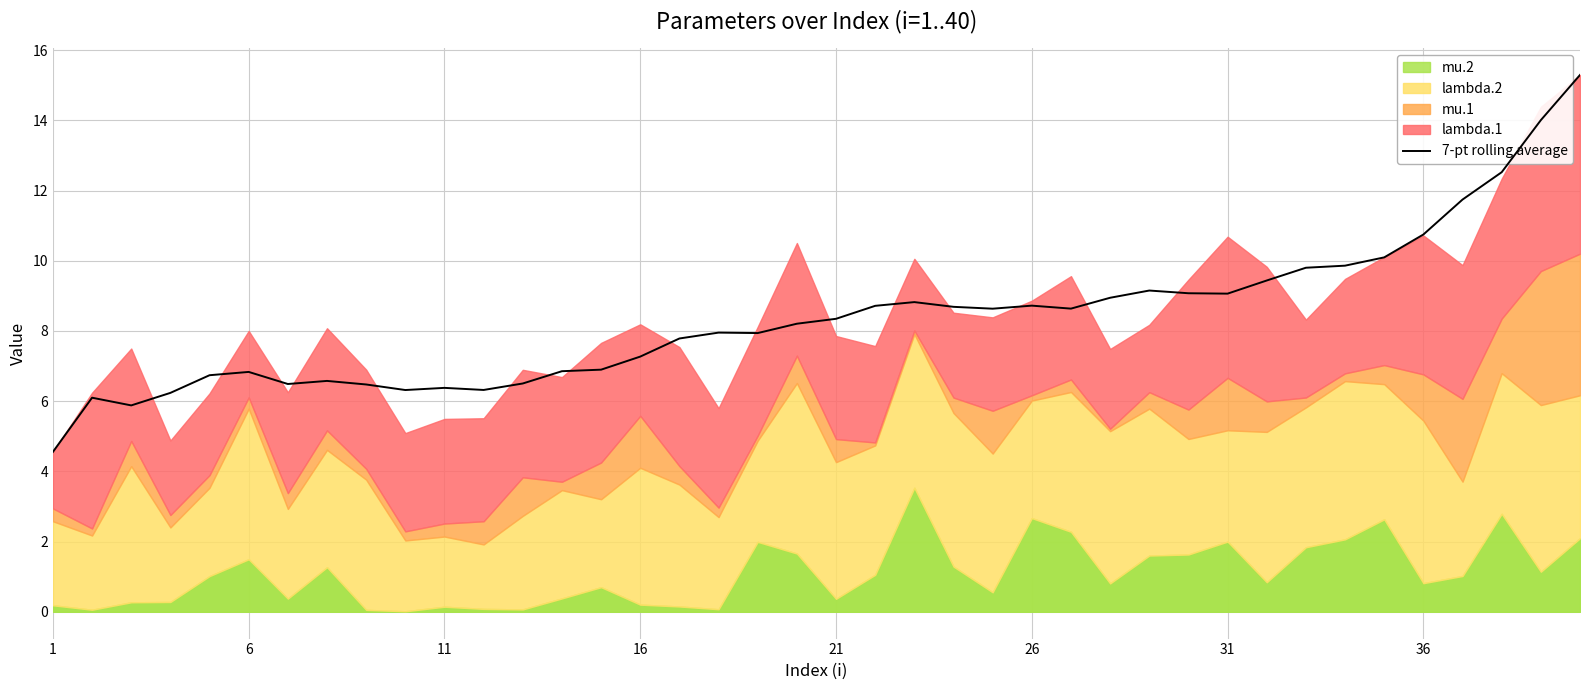

What is the highest value of the 7-pt rolling average series?

15.3